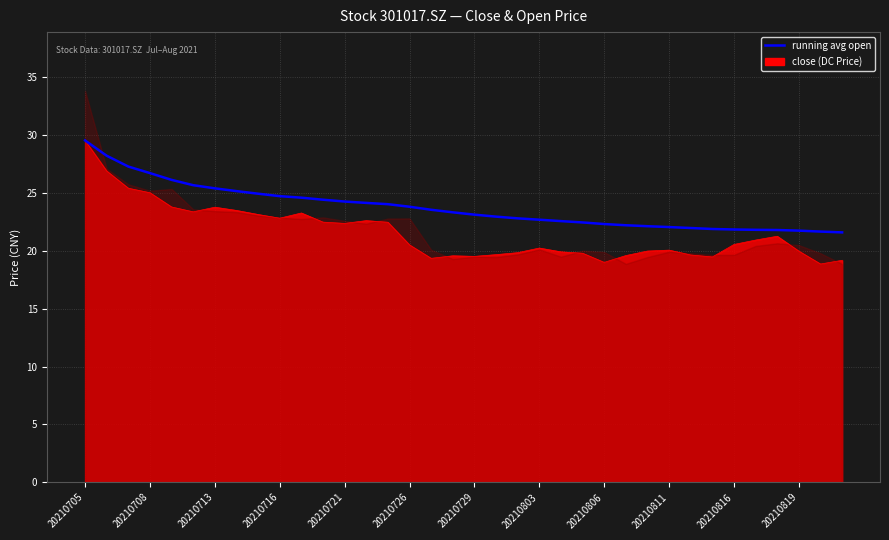

Which label corresponds to the largest value in the chart?

20210705